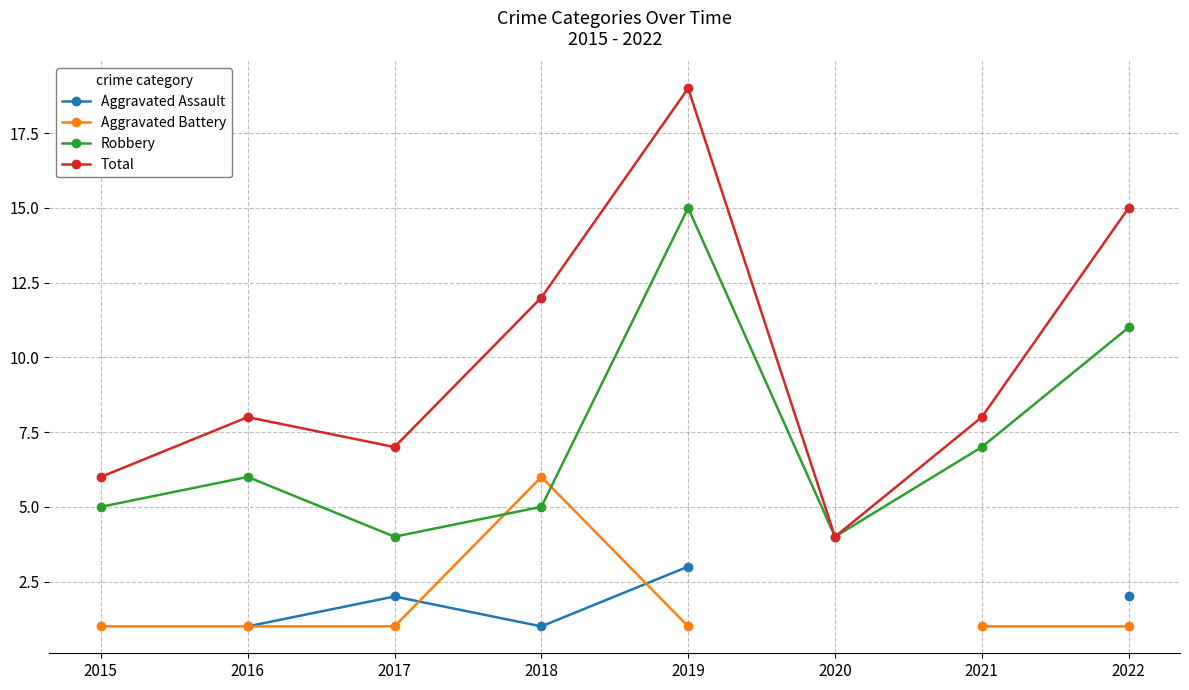

True or false: Total has a value of 8 at 2018.

False